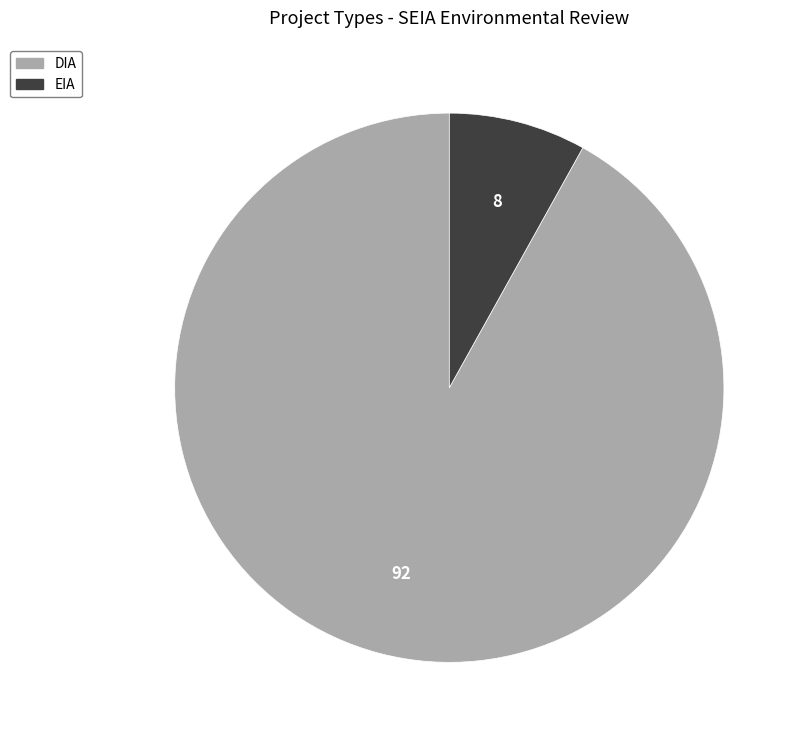

Which slice is the smallest?

EIA